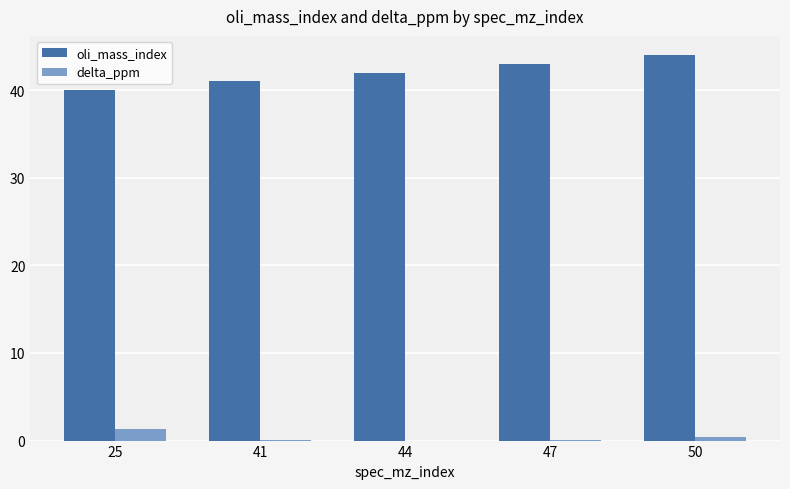

Is the value of oli_mass_index at 47 greater than the value of delta_ppm at 44?

Yes